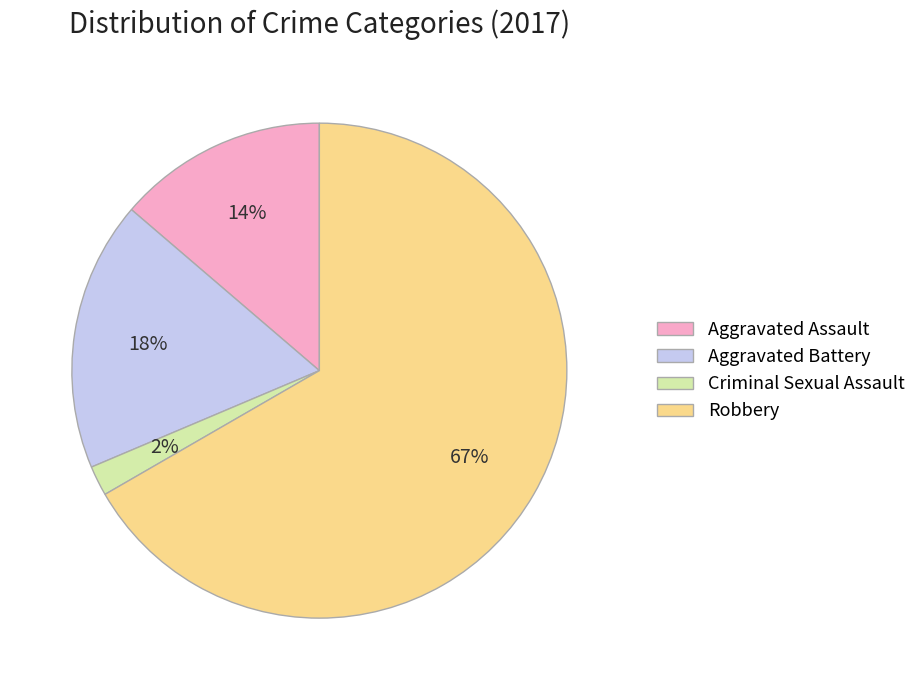

What is the smallest slice in the pie chart?

Criminal Sexual Assault